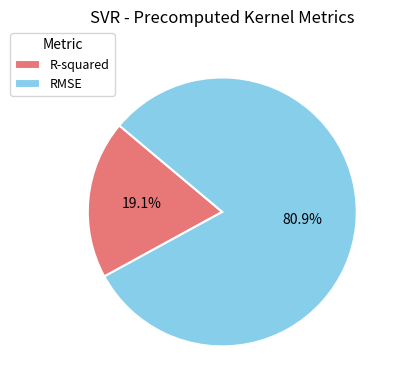

Combined, what portion of the pie is RMSE and R-squared?

100.0%